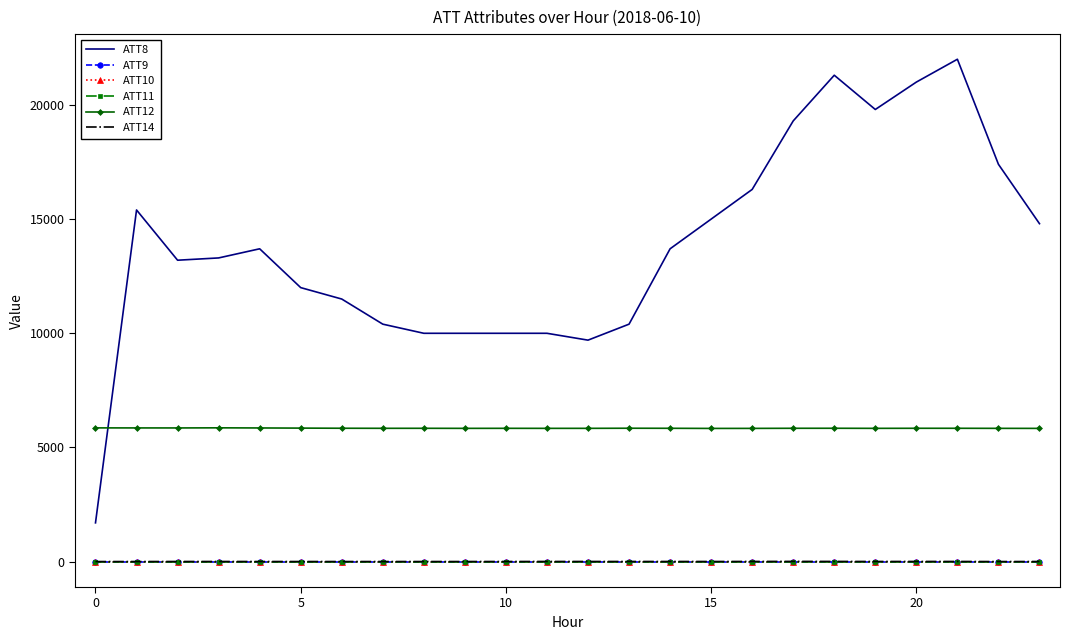

True or false: ATT10 and ATT8 cross at least once.

False